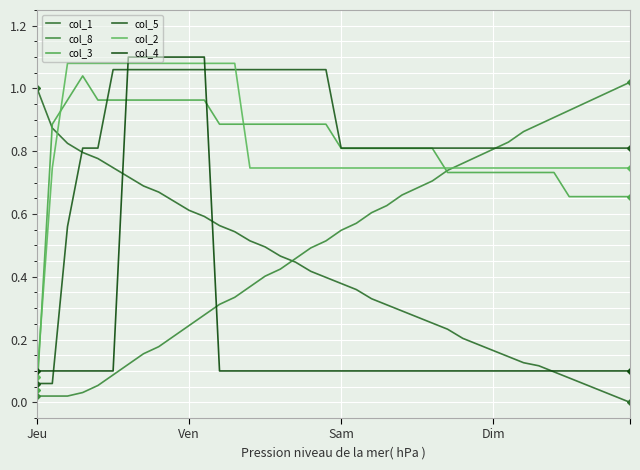

List the series in order of their peak value, highest first.

col_4, col_2, col_5, col_3, col_8, col_1